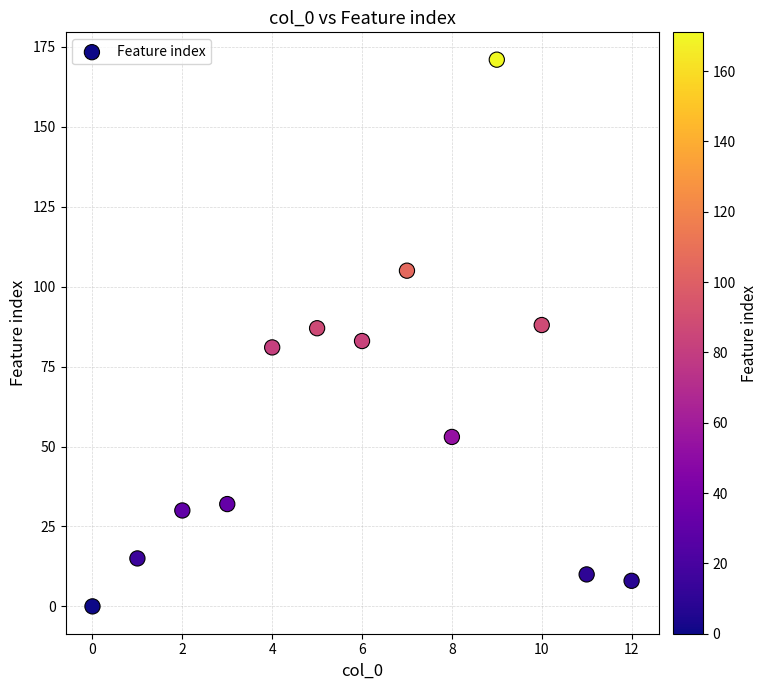

What is the range of Y values (max minus min)?

171